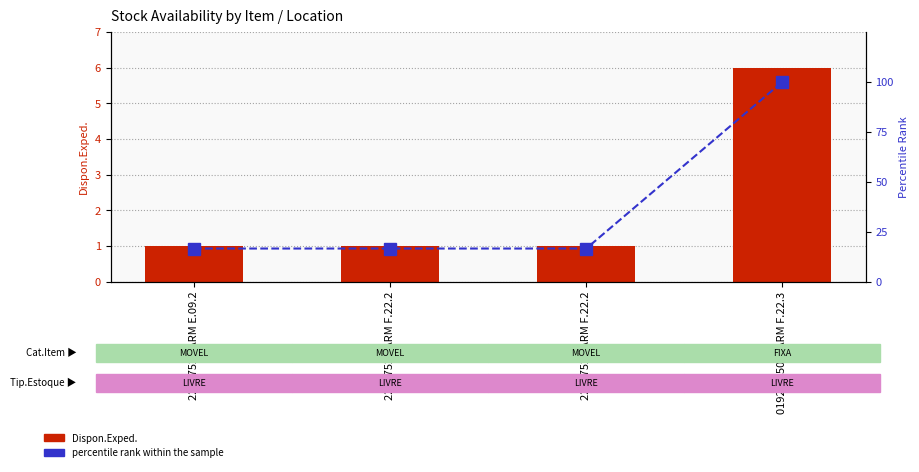

What is the spread (max minus min) of values at 22017521 ARM F.22.2?

15.7